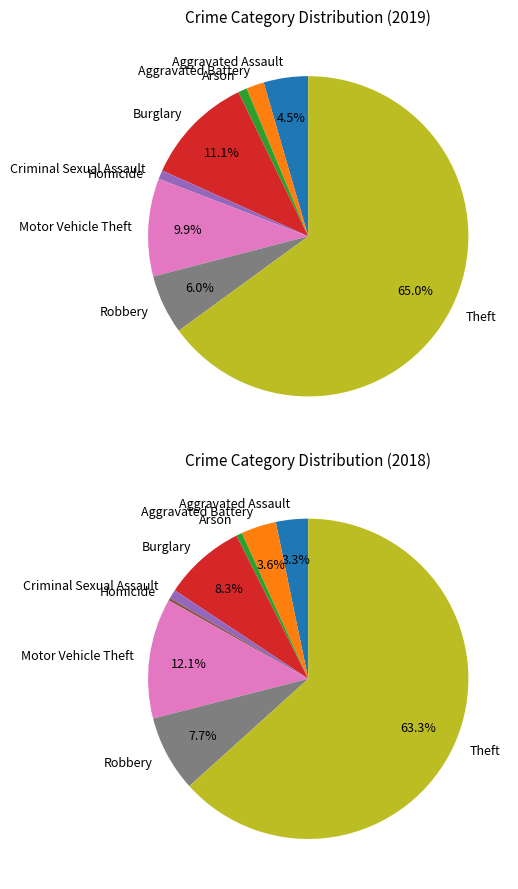

To the nearest percent, what is the difference between the largest and smallest slice percentages?

65%